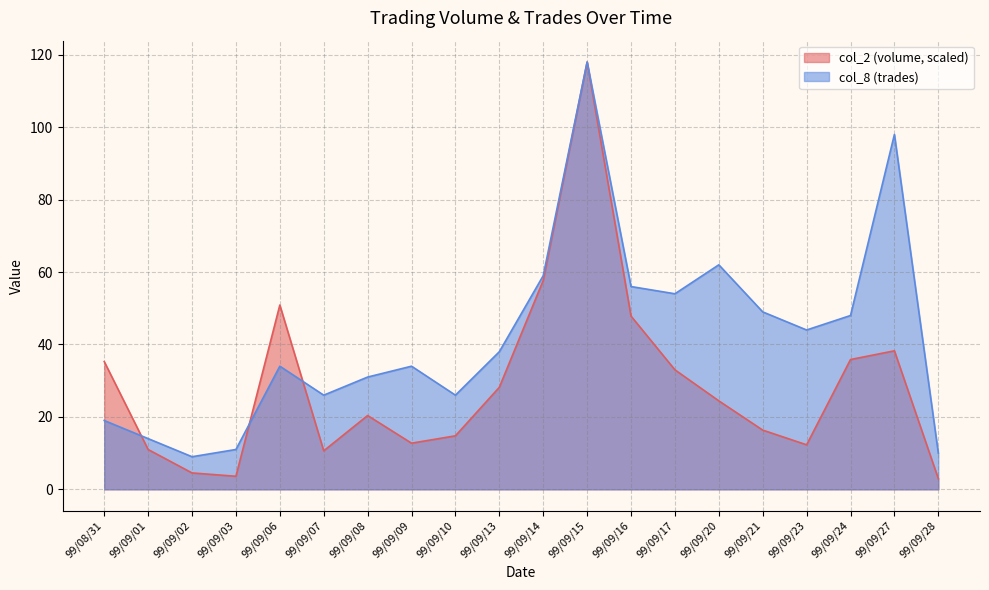

What is the difference between the maximum and minimum values in the col_8 series?

109.0